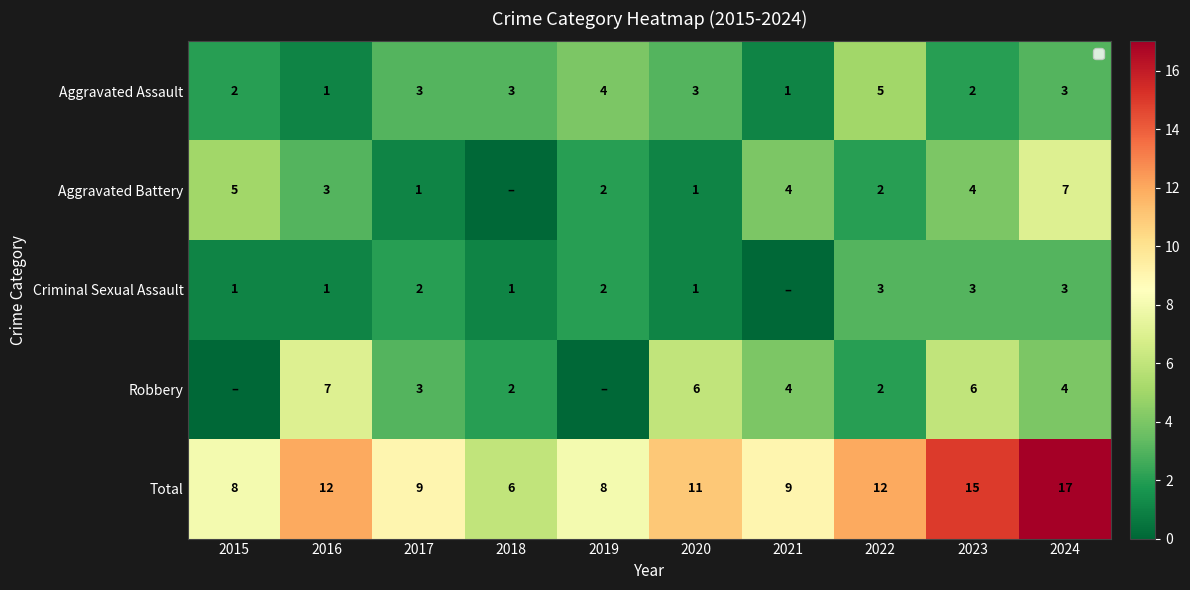

What is the approximate value of Aggravated Assault at 2016?

1